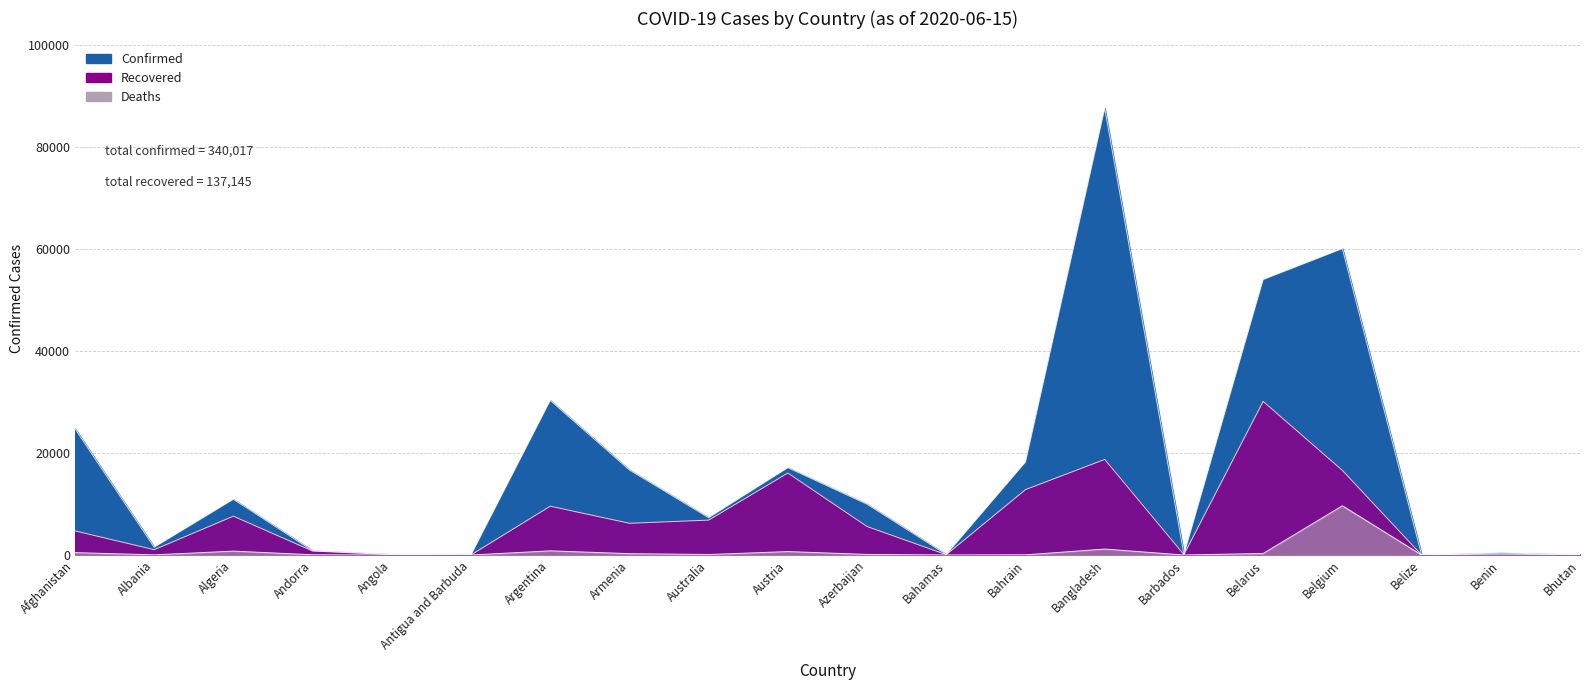

What is the sum of all Deaths values?

14521